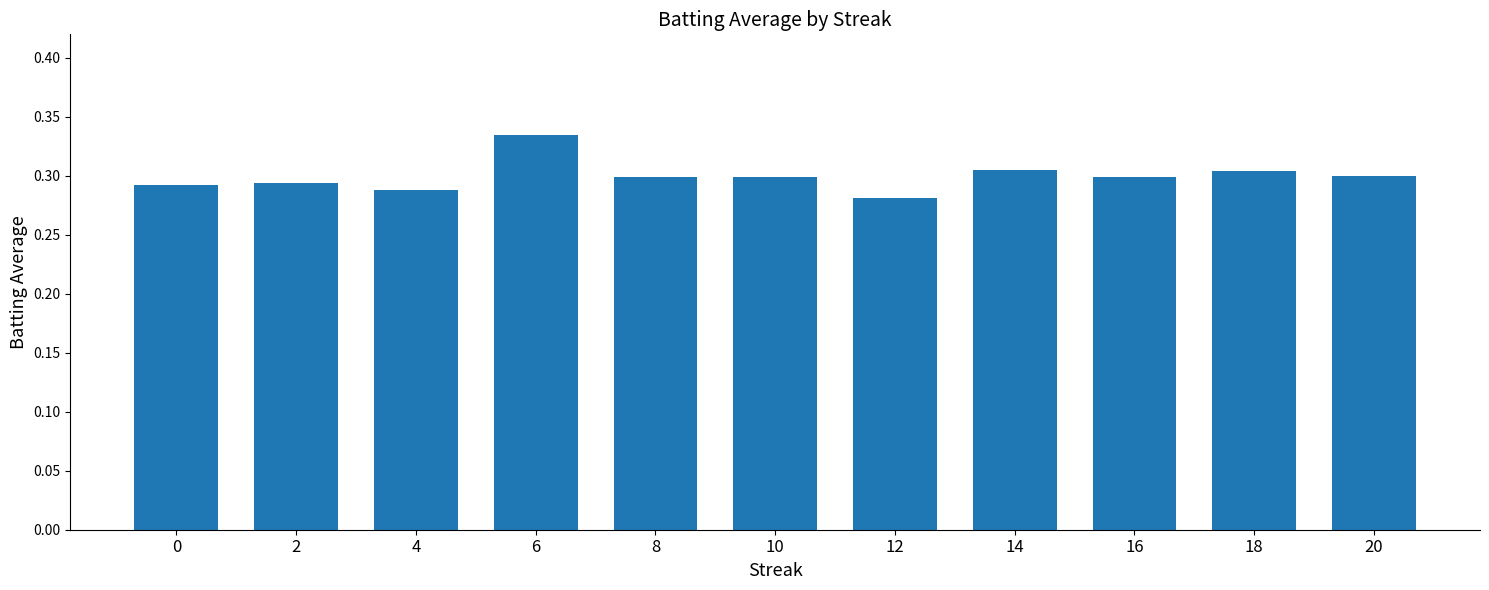

How many values are between 0 and 1?

11